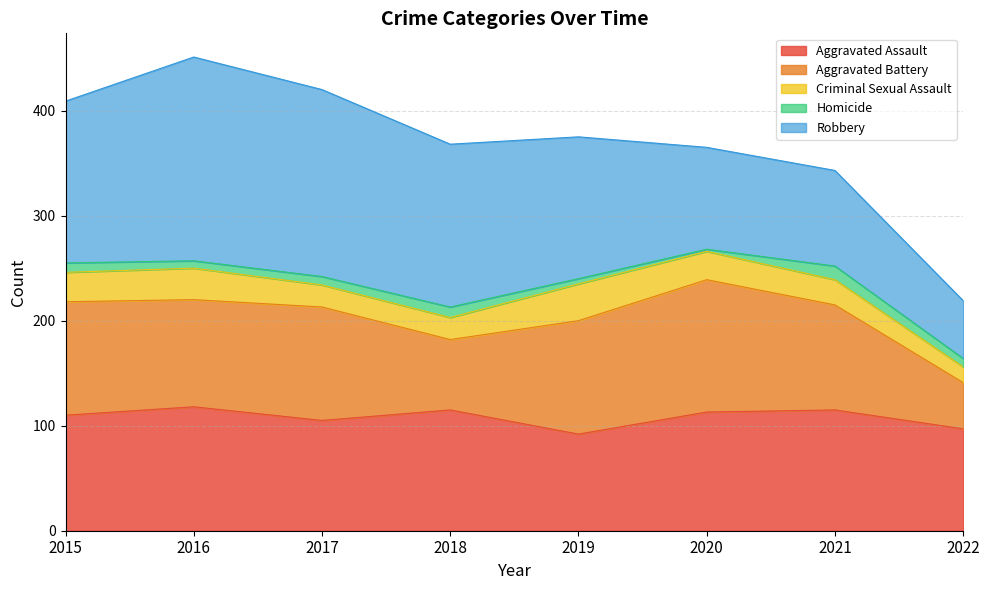

List the series in order of their peak value, lowest first.

Homicide, Criminal Sexual Assault, Aggravated Assault, Aggravated Battery, Robbery